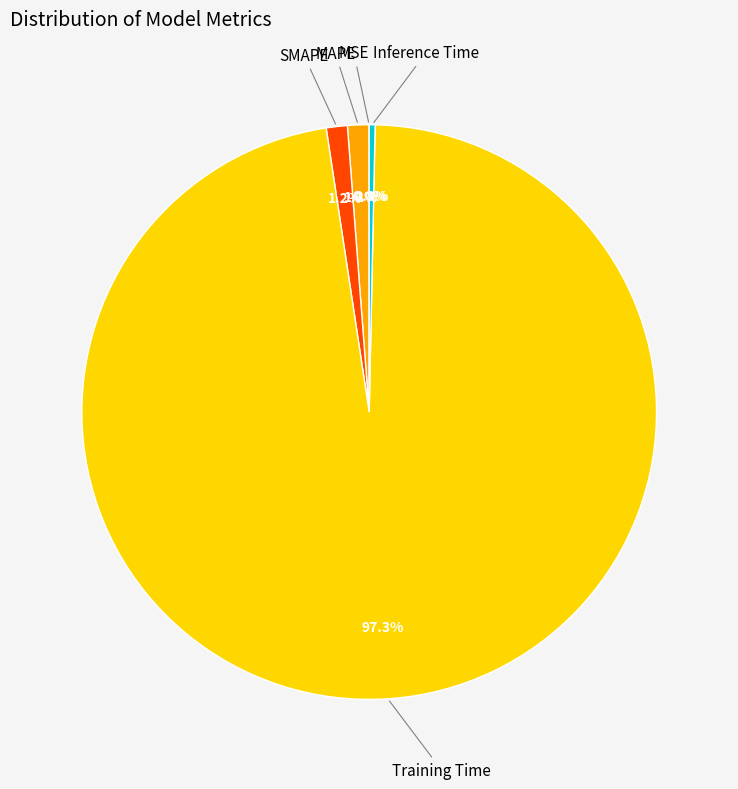

Is there a majority slice in this chart?

Yes